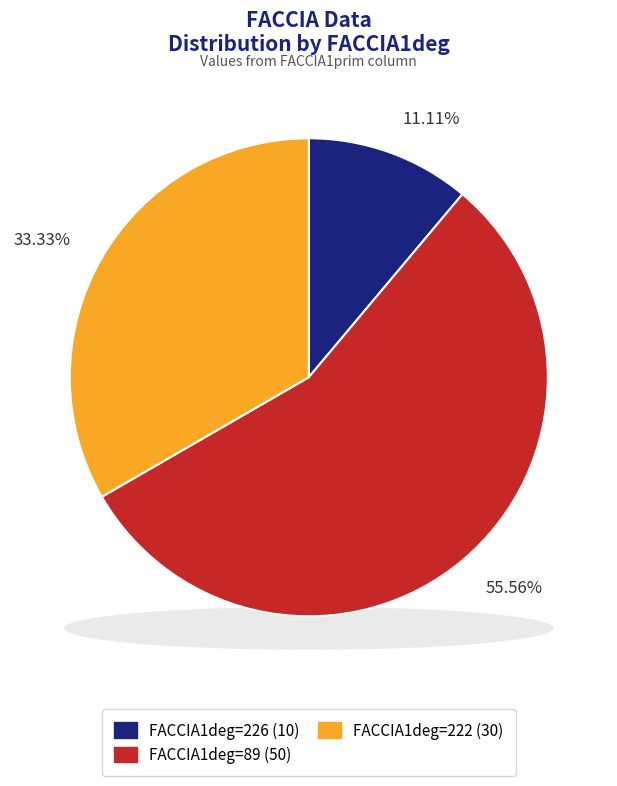

To the nearest percent, what portion does 222 represent?

33%